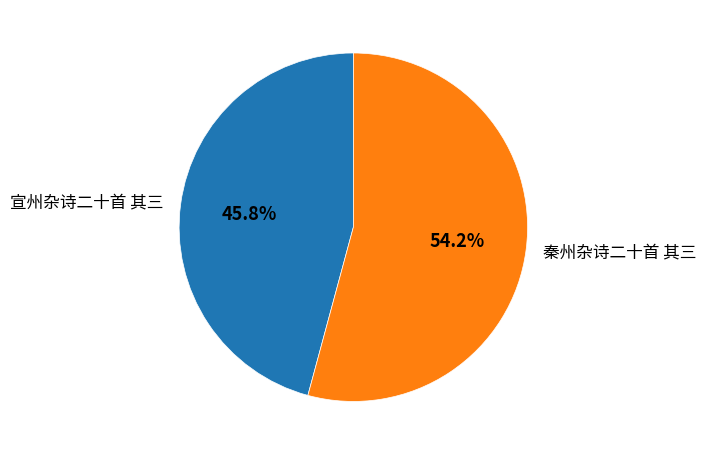

To the nearest percent, what percentage of the pie is 宣州杂诗二十首 其三?

46%